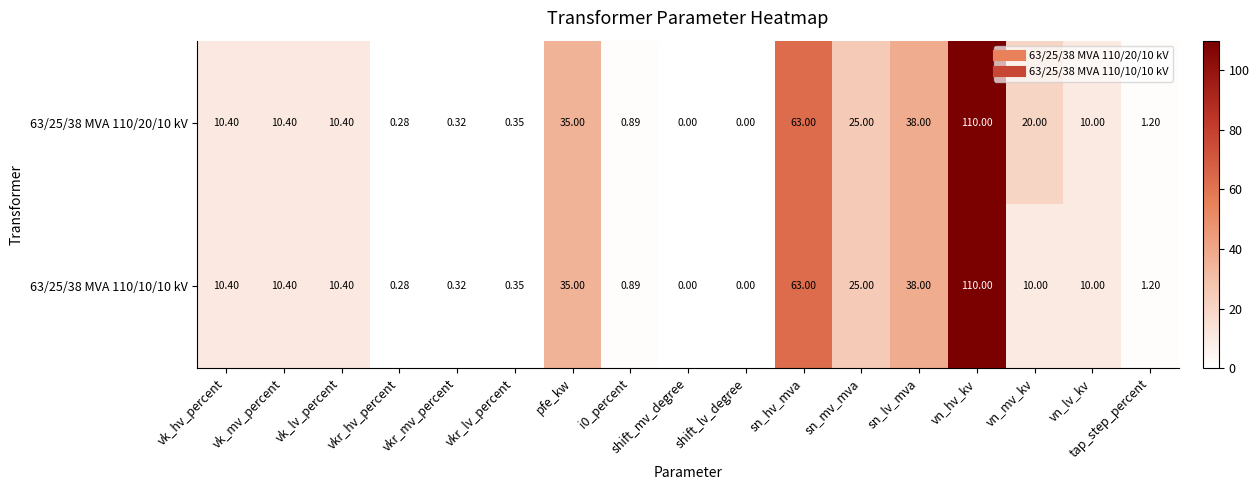

At which label is 63/25/38 MVA 110/10/10 kV closest to 55?

sn_hv_mva